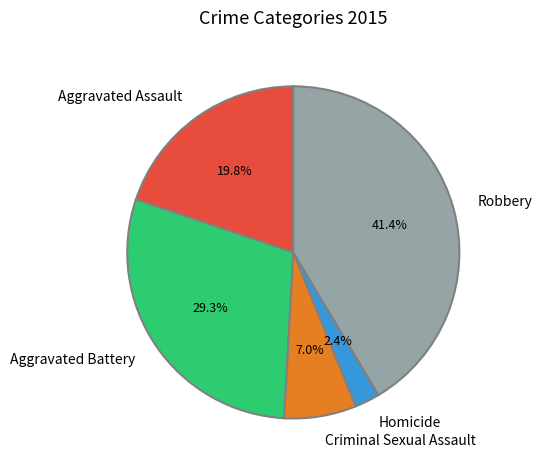

How many slices are in this pie chart?

5